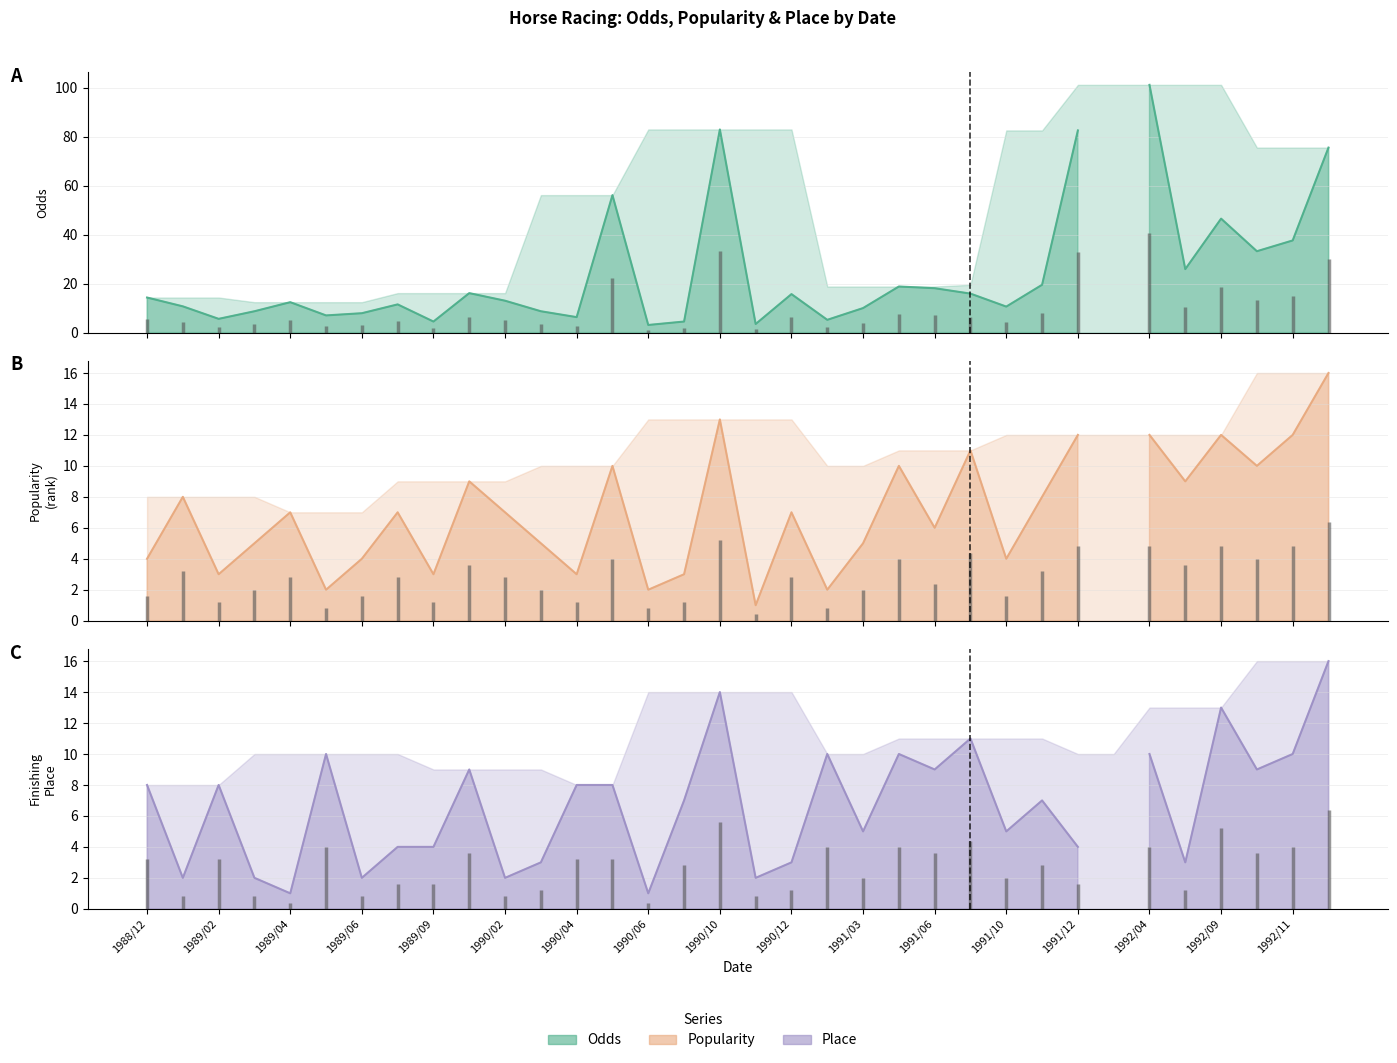

True or false: Place has a value of 12.8 at 1991/06.

False